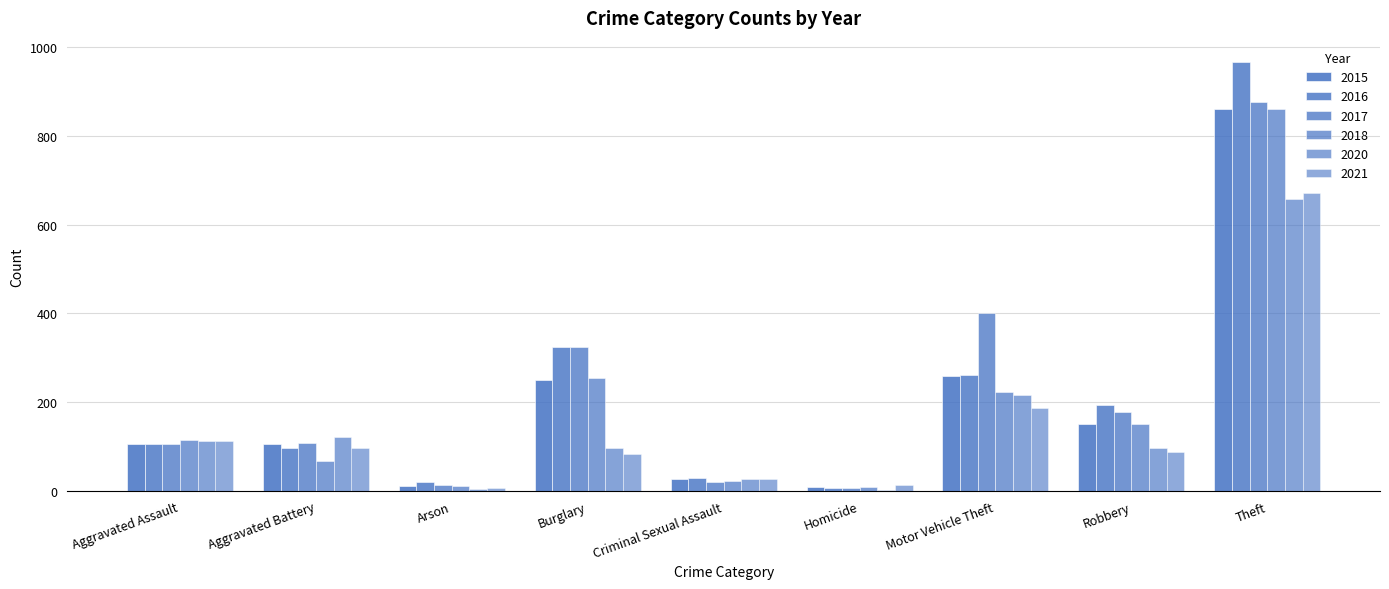

At how many categories does at least one series exceed 816?

1